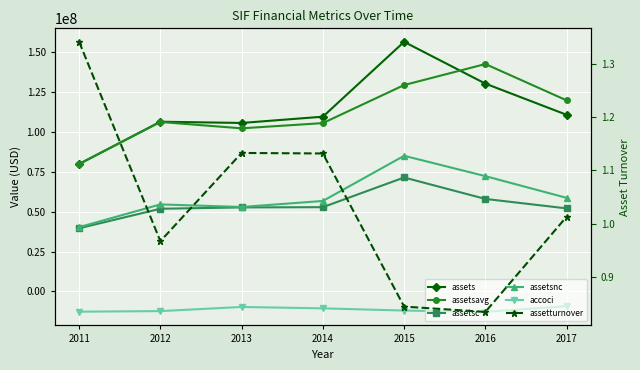

What is the greatest value displayed?

156689000.0